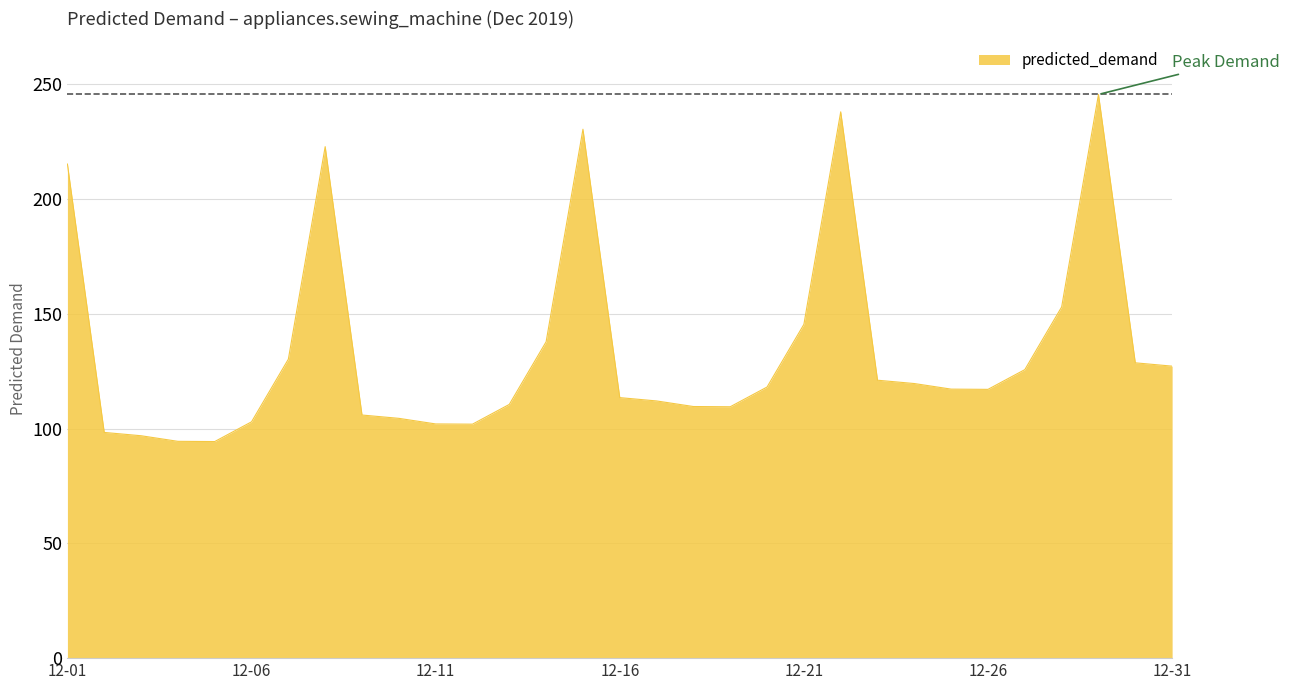

Count the number of data series in this chart.

1